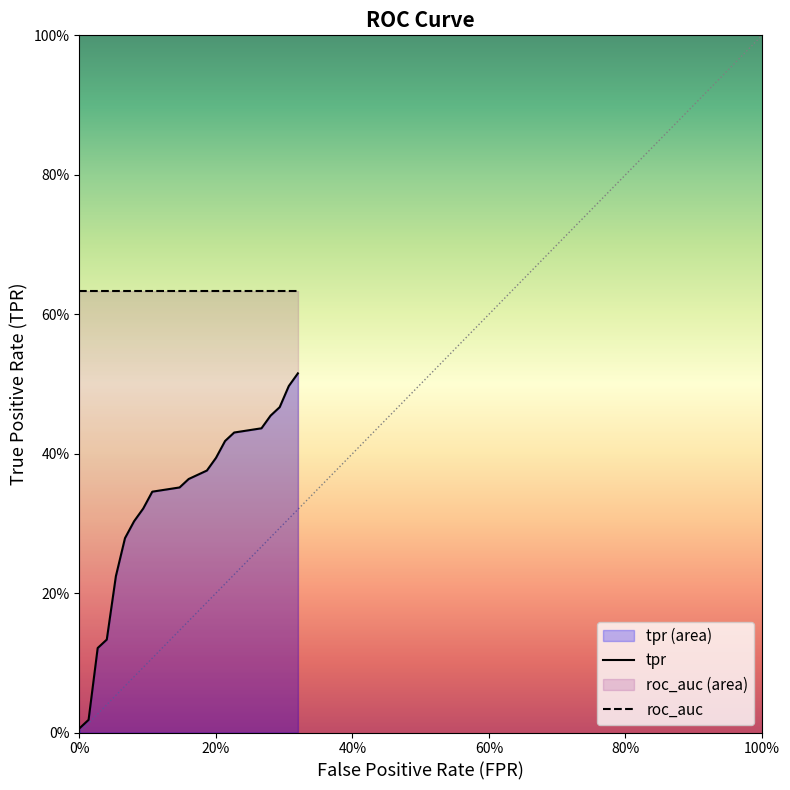

Does the chart display data point markers on the line(s)?

No